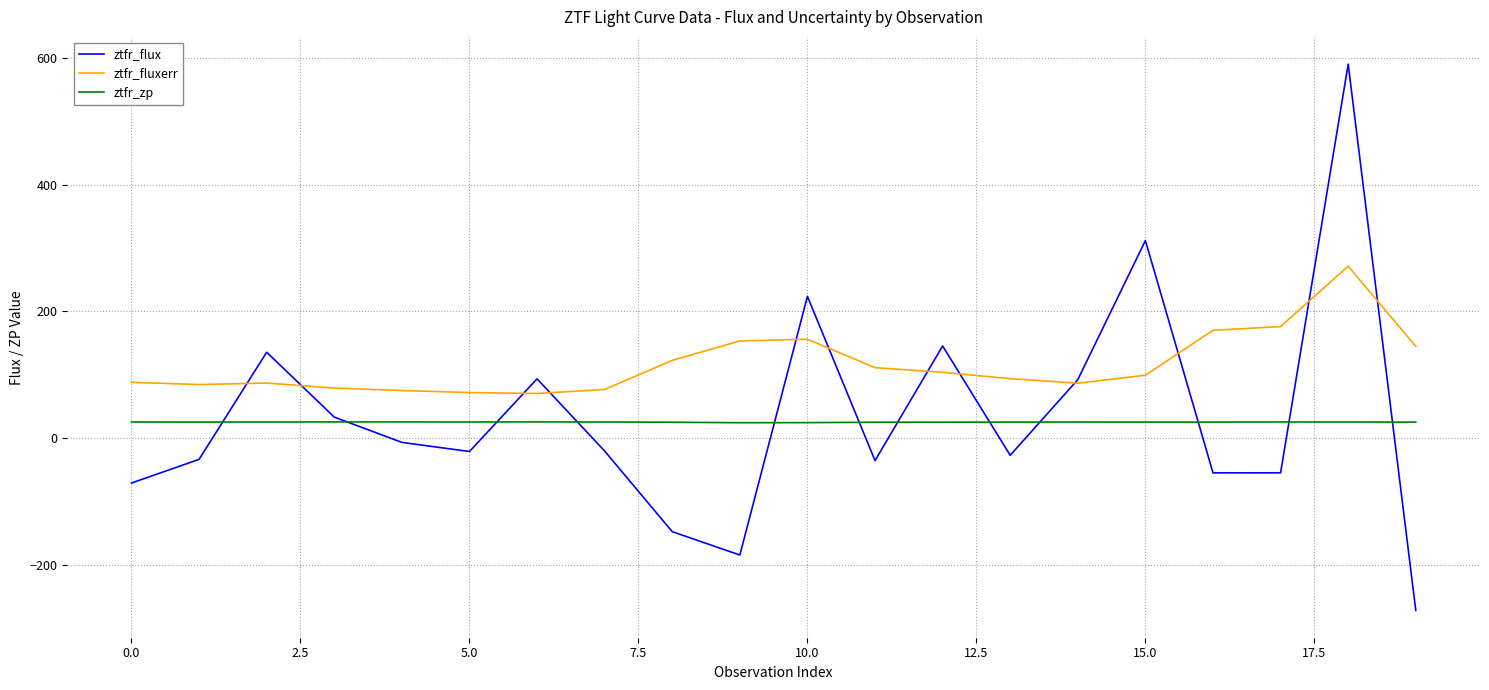

What is the highest value of the ztfr_zp series?

25.9